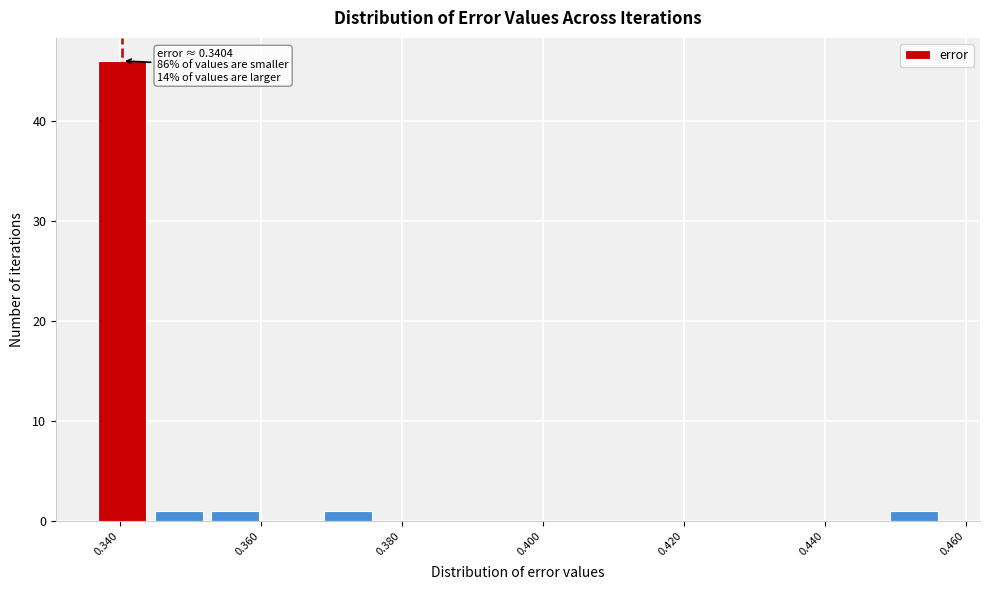

Over which range of the x-axis is the bar tallest?

0.336 to 0.344